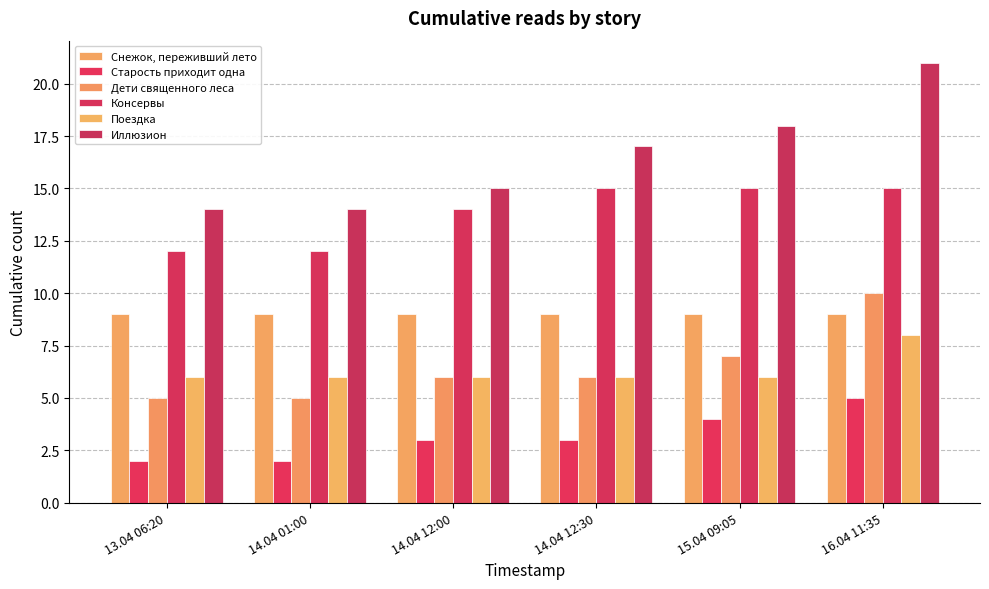

What is the difference between the Иллюзион values at 16.04 11:35 and 13.04 06:20?

7